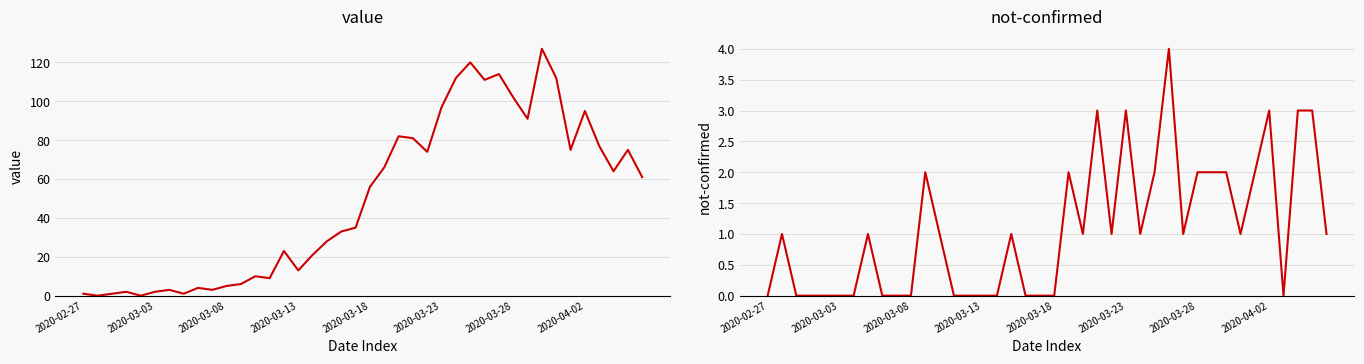

At 2020-03-13, list the series in order from smallest to largest.

not-confirmed, value